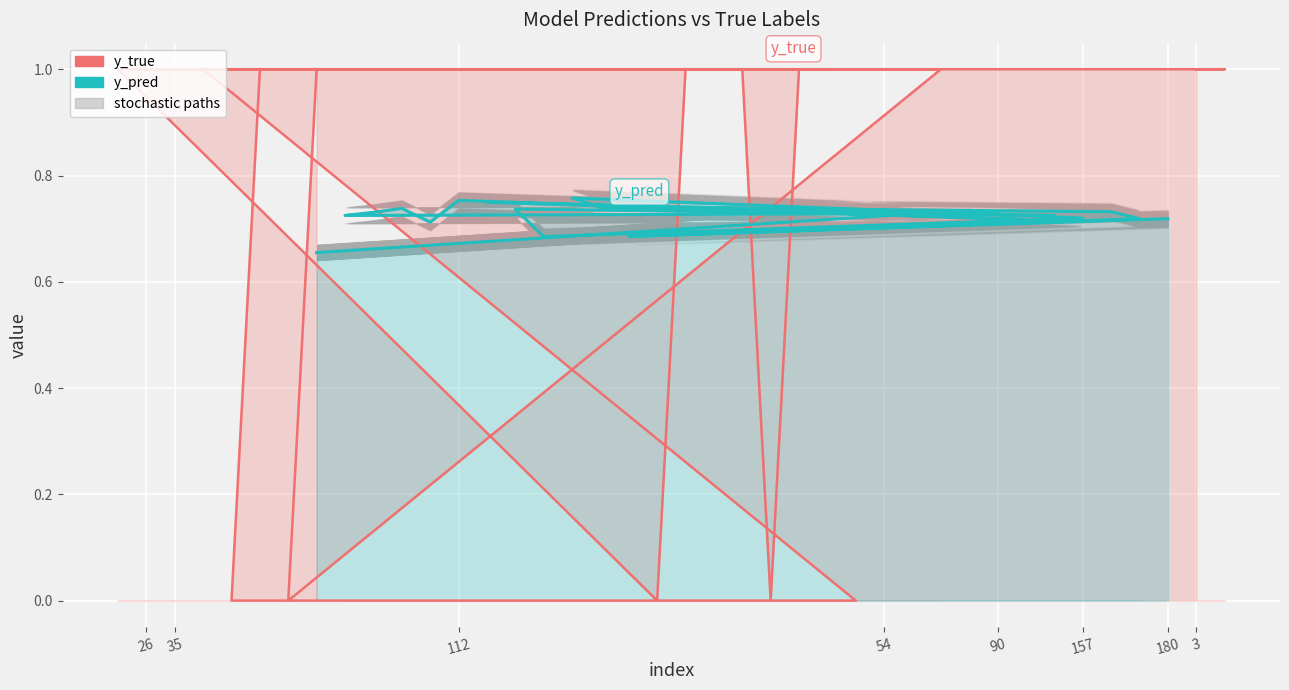

How many interior local valleys does the y_pred series have?

13